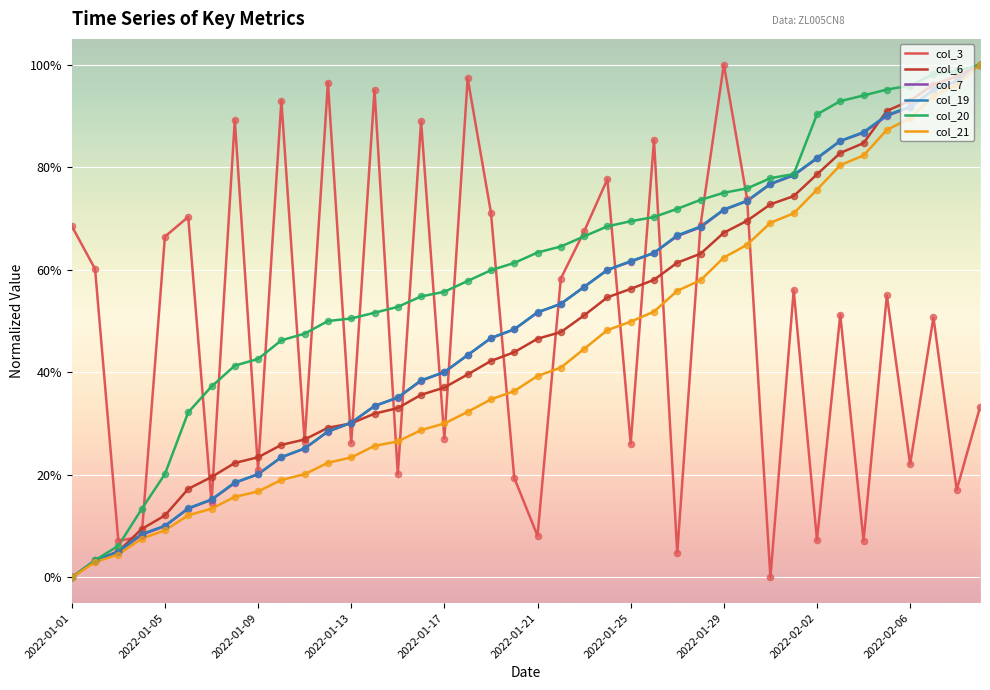

At how many categories does at least one series exceed 0?

40